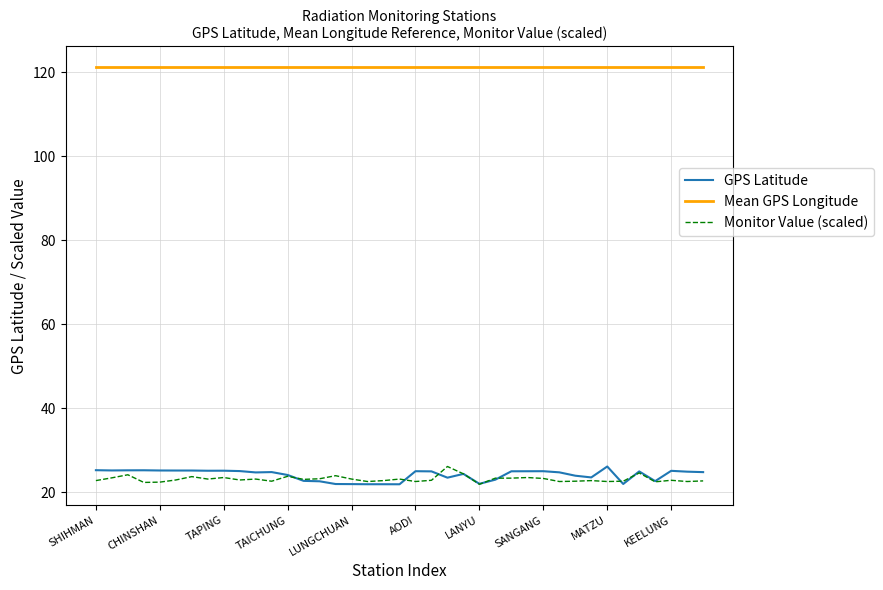

True or false: Mean GPS Longitude and GPS Latitude intersect in this chart.

False